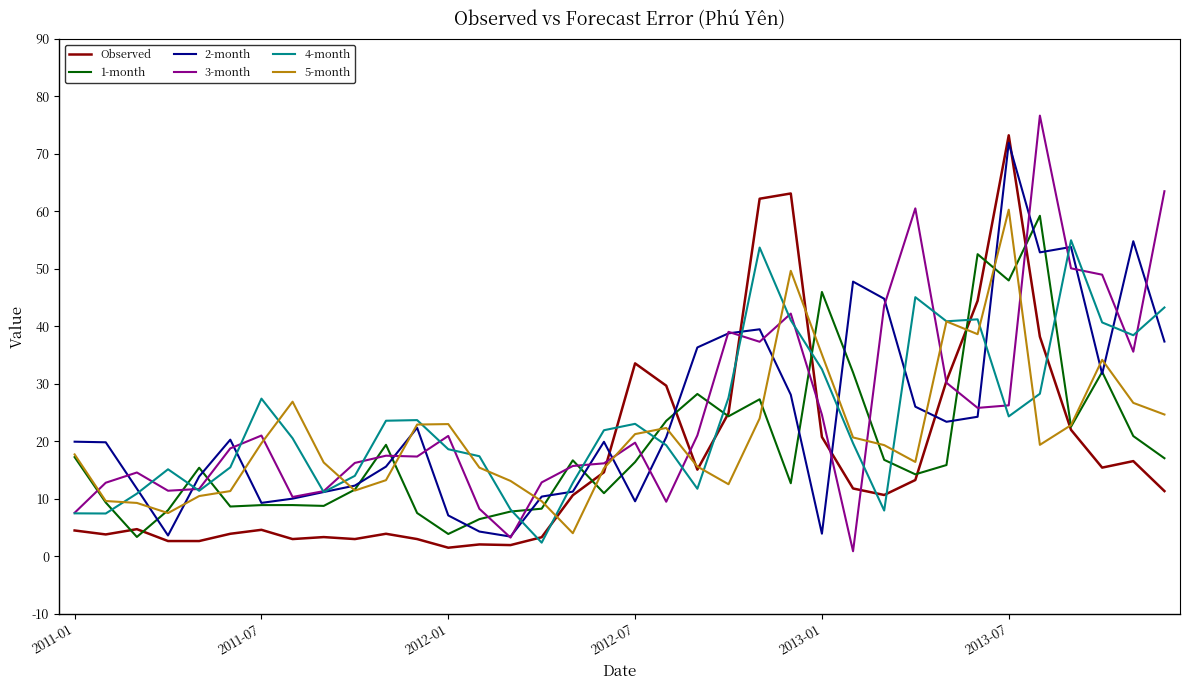

What is the minimum value for 1-month?

3.4